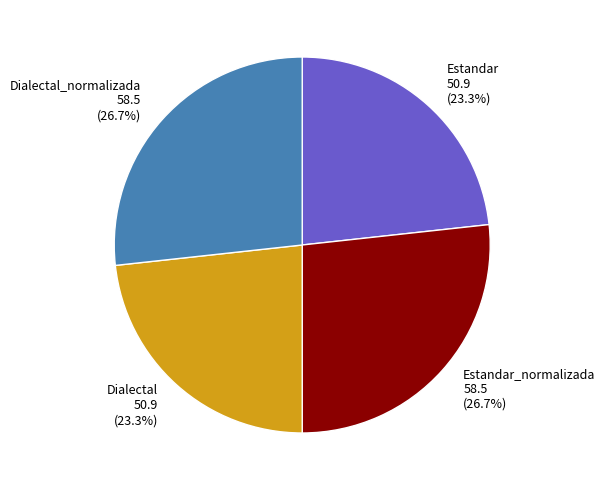

Does Estandar account for over 50% of the chart?

No